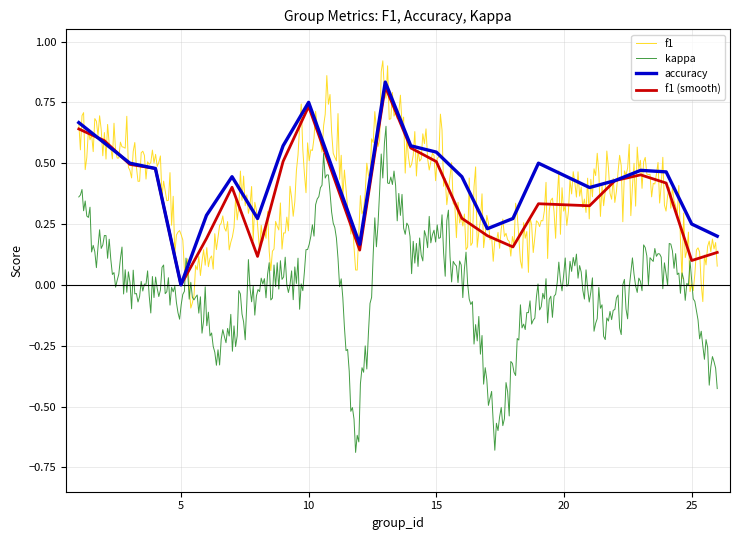

Where do f1 and accuracy first cross each other?

1 and 2